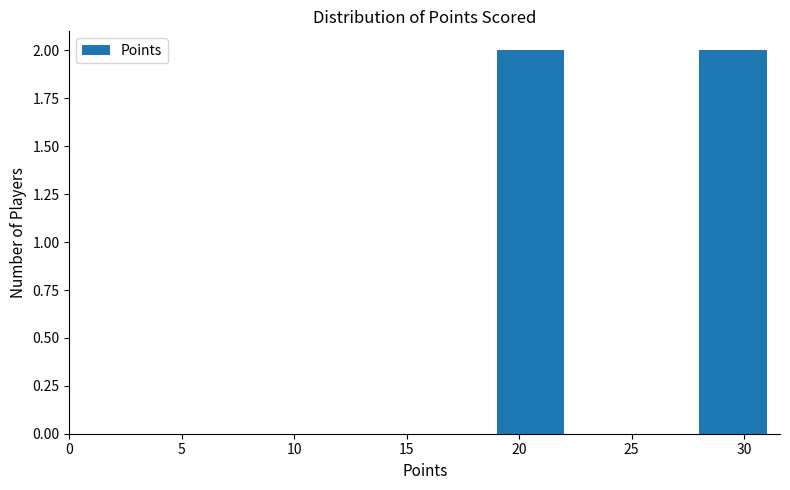

How tall is the bar that spans 19 to 22 on the x-axis? The values are not printed on the chart, so give them approximately, as read against the axis.

2